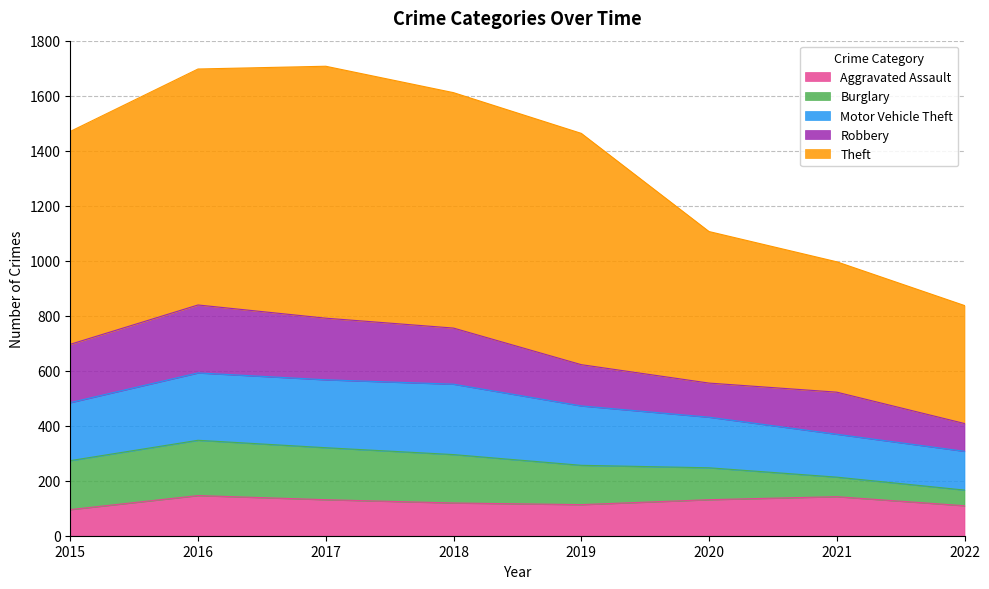

True or false: Motor Vehicle Theft and Aggravated Assault intersect in this chart.

False